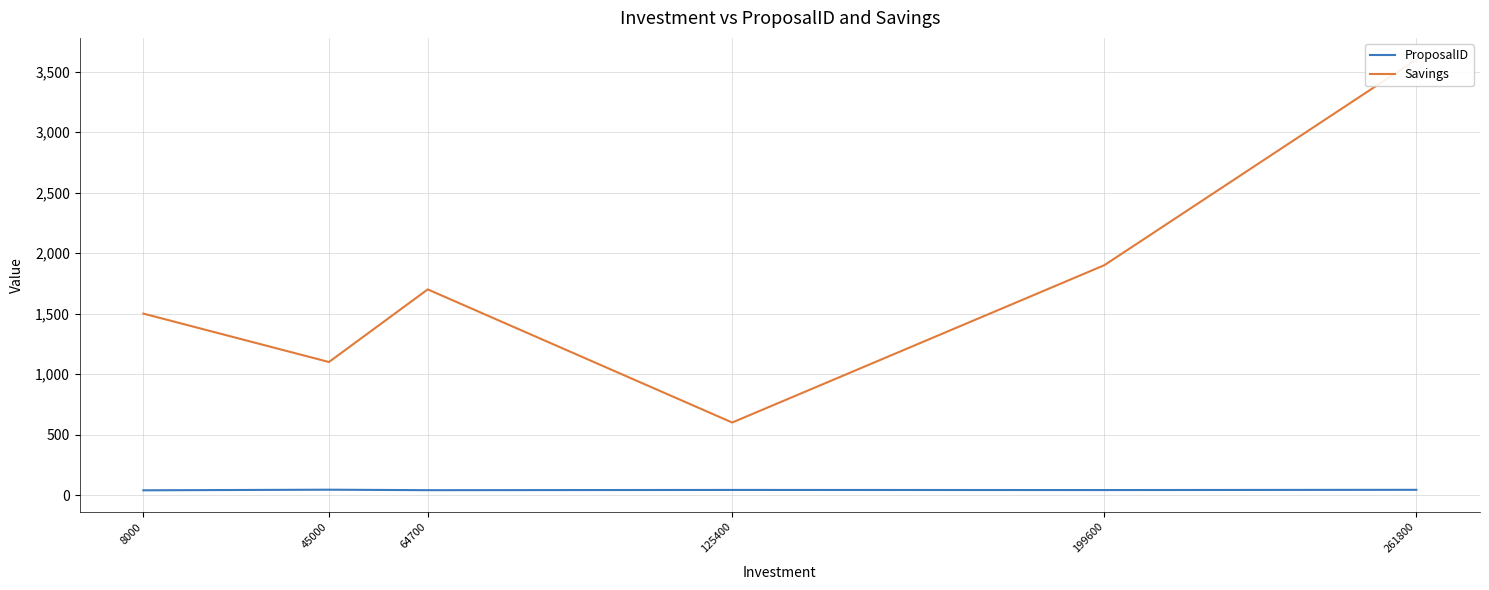

How many data points in Savings are above 1700?

2